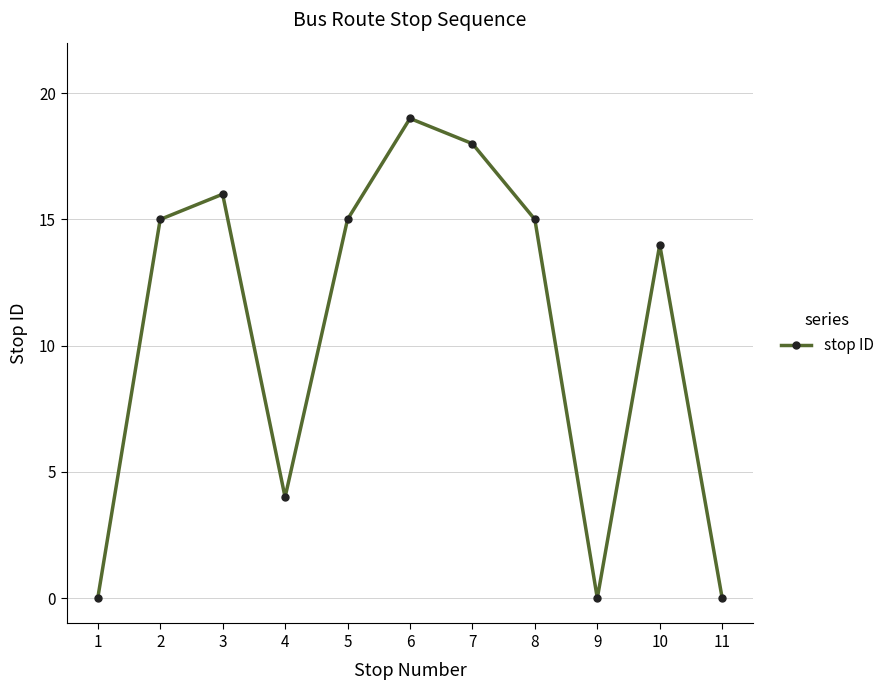

What is the value of the 7th point from the left?

18